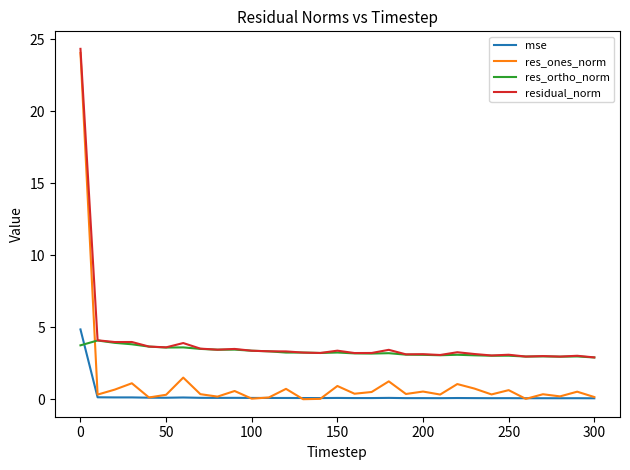

True or false: mse and residual_norm intersect in this chart.

False